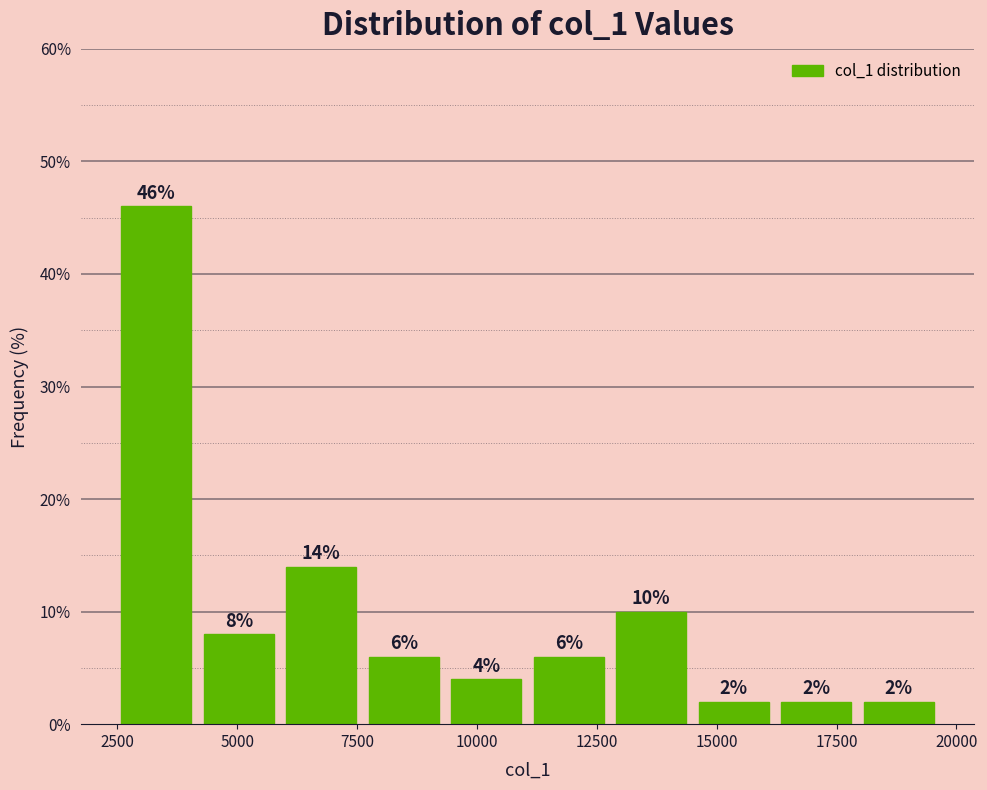

Around what value on the x-axis is the tallest bar? Give the approximate position of its centre, as read against the axis.

3500